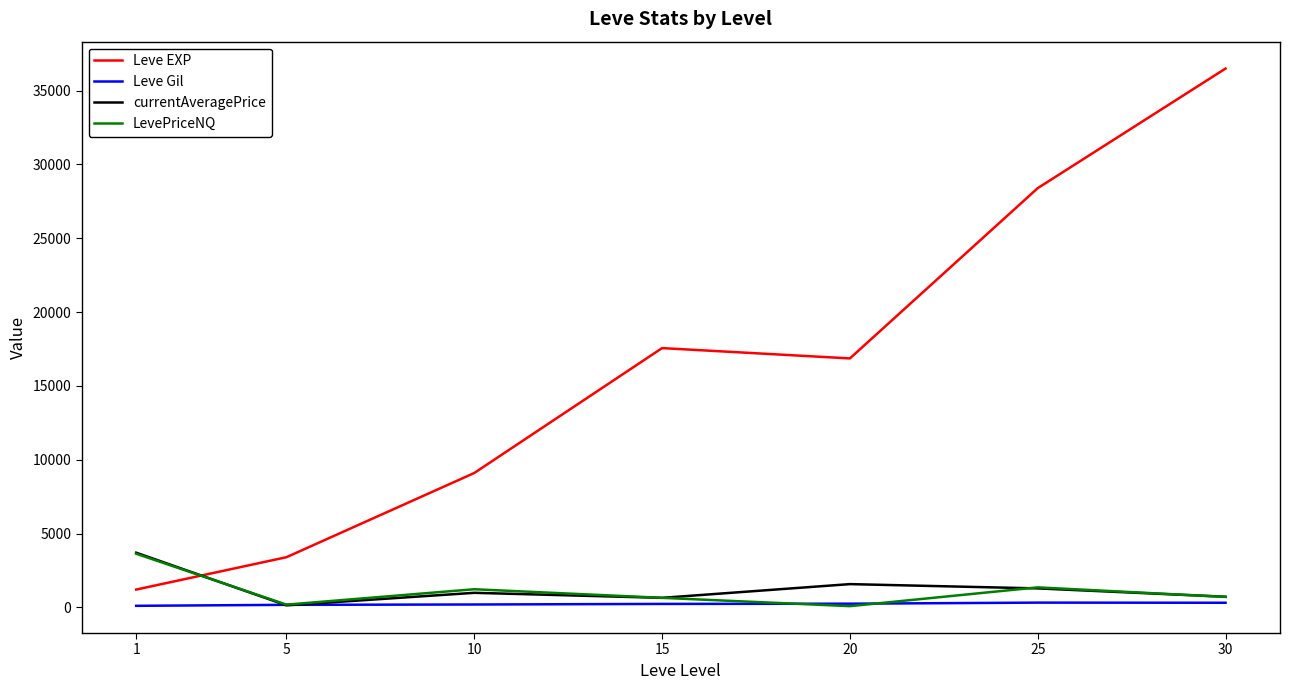

Which series has the largest range (max minus min)?

Leve EXP